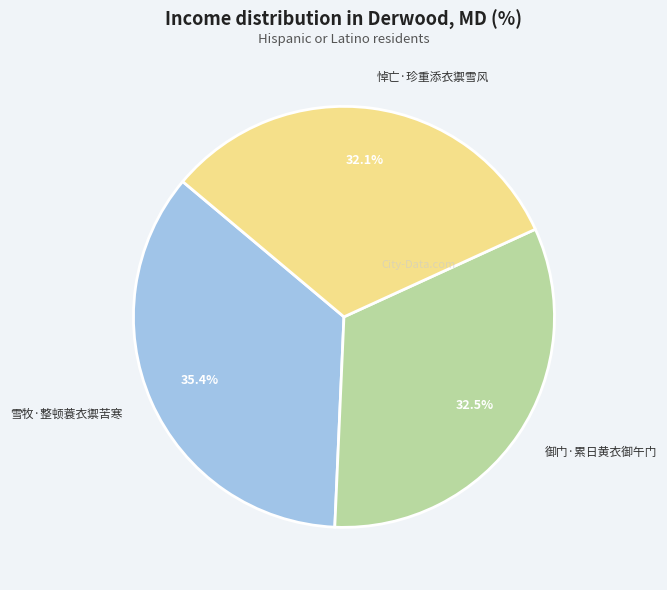

The 雪牧·整顿蓑衣禦苦寒 slice represents 48% of the pie. True or false?

False